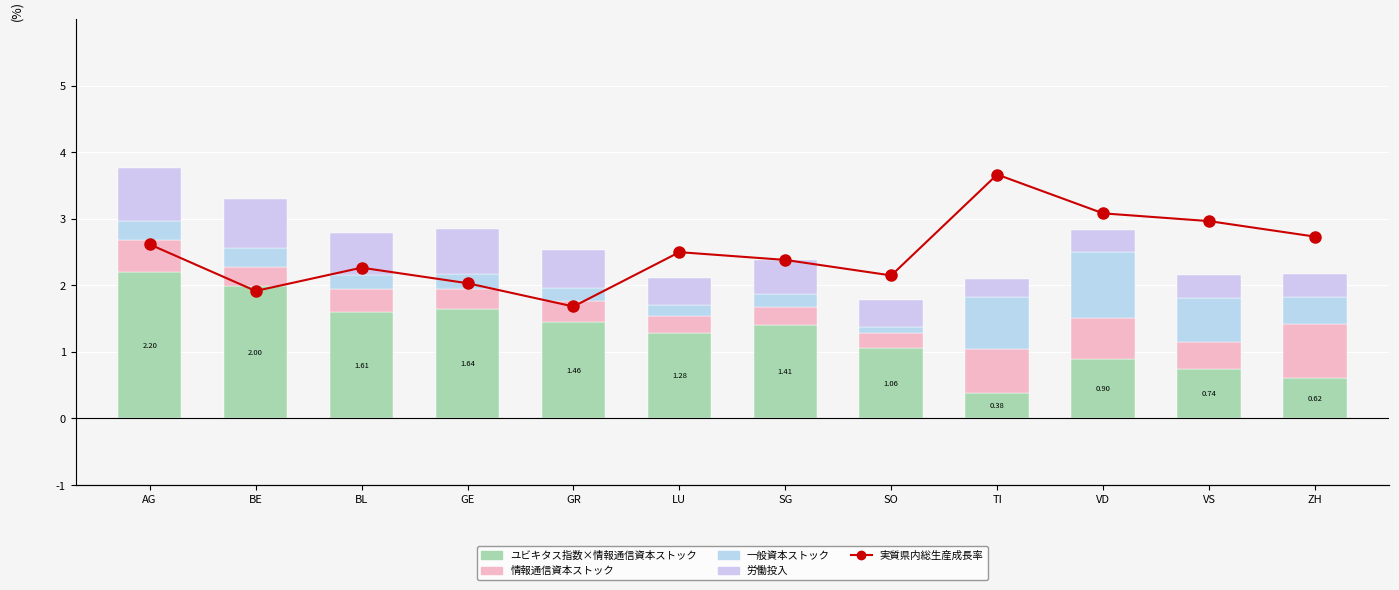

How many series are shown in this chart?

5